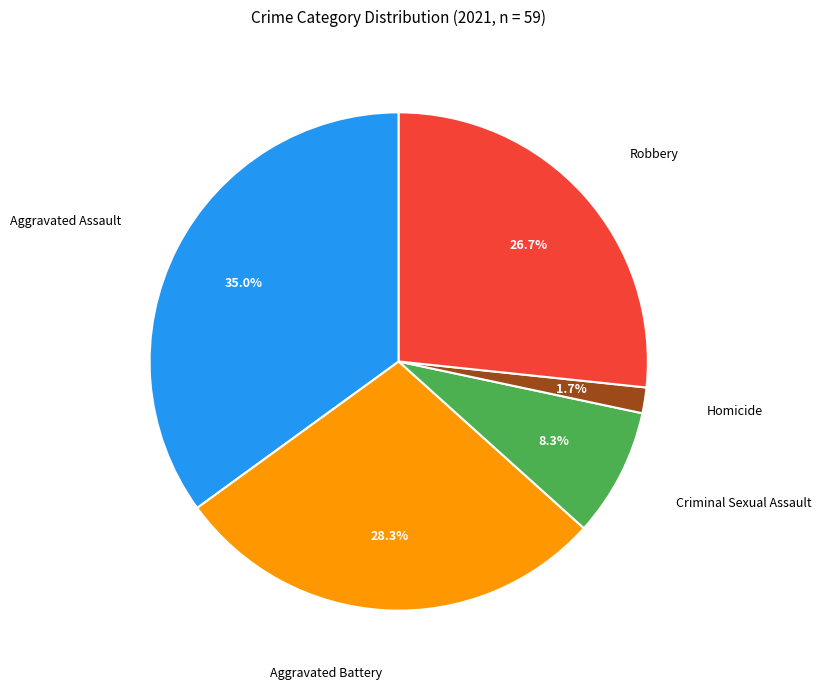

Is there any slice that represents more than half of the pie?

No